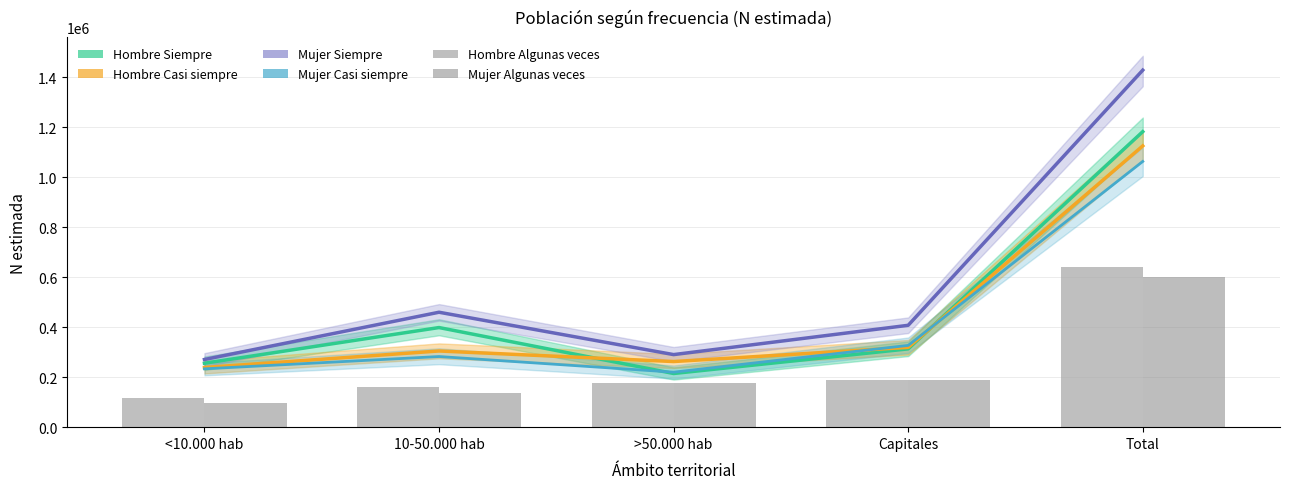

Are the bars grouped side by side (vs. stacked)?

Yes